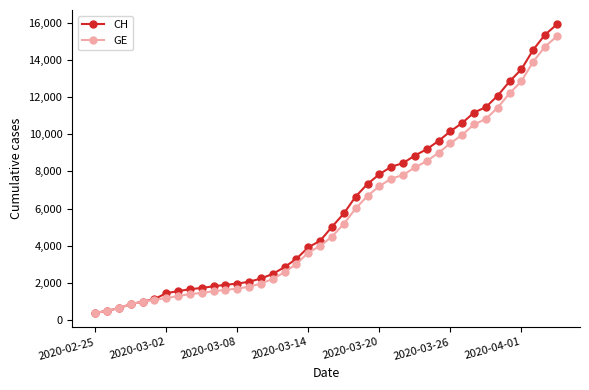

What is the value of the CH point at the 10th from the left?

1715